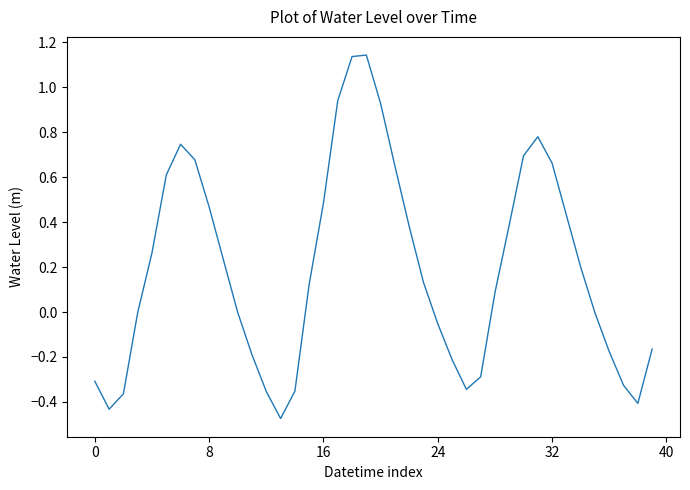

What is the difference between the maximum and minimum values?

1.6